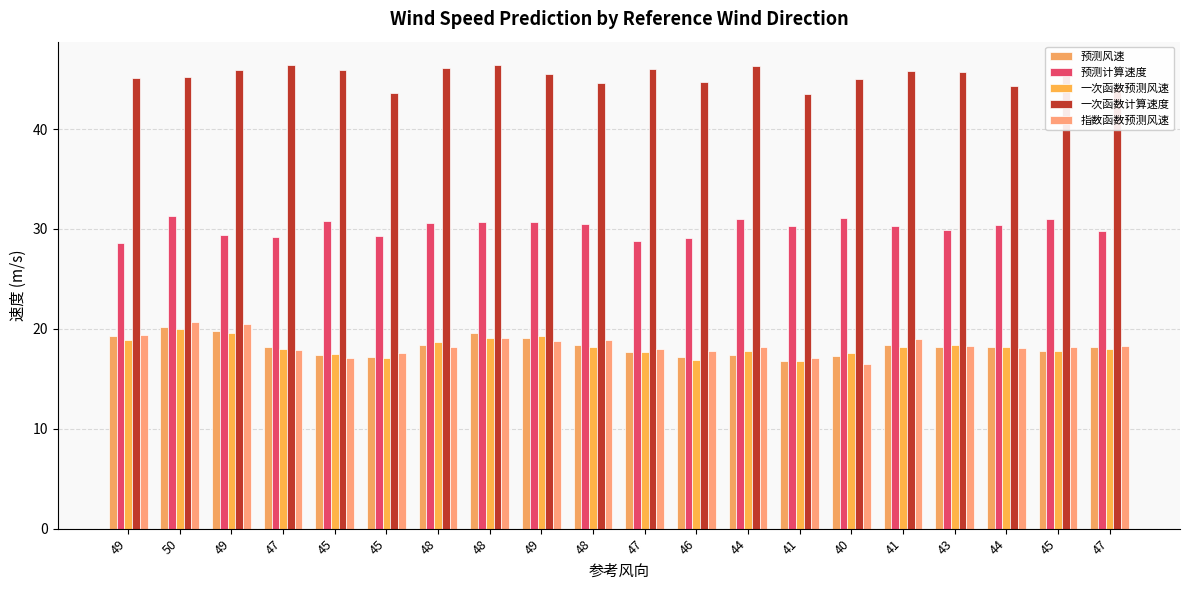

True or false: 预测计算速度 has a value of 30.3 at 41.

True